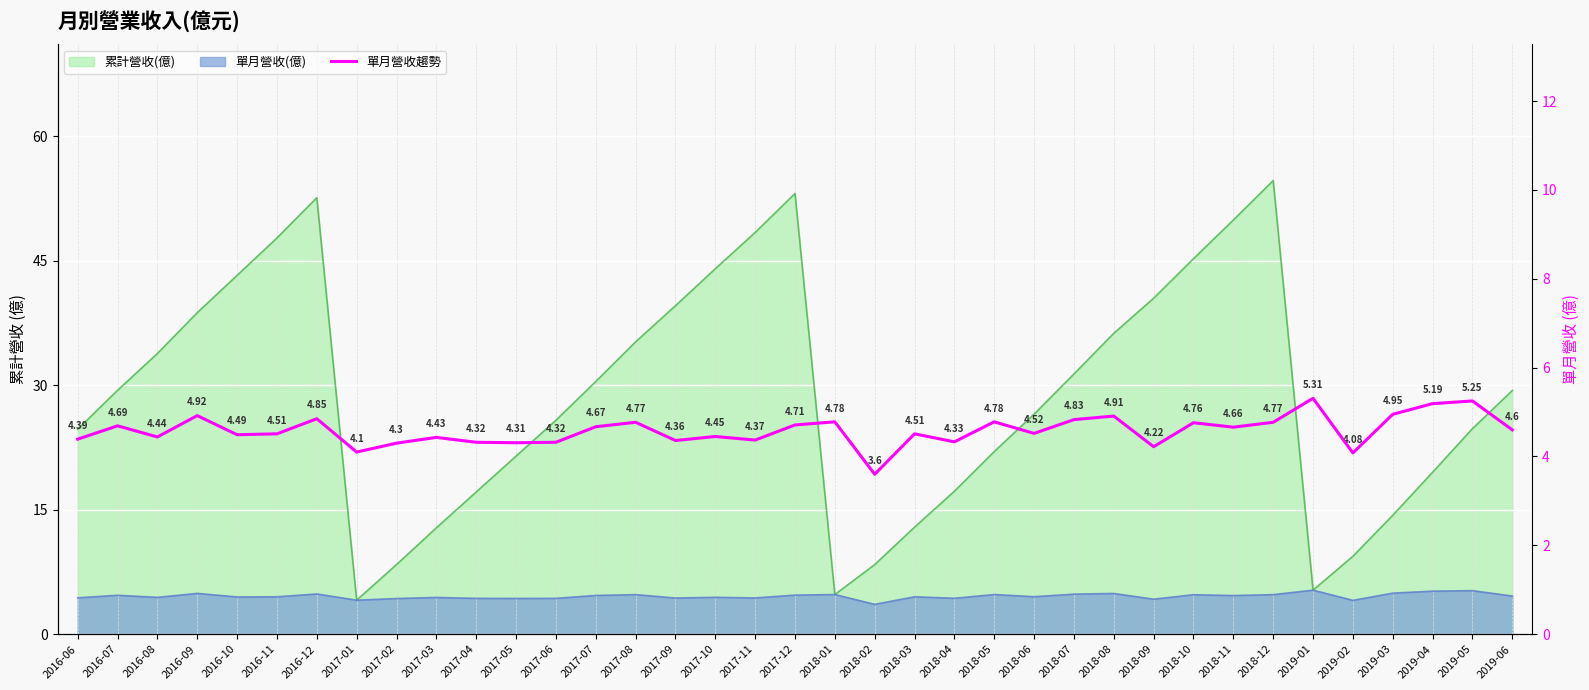

True or false: the data shows 1.8 at 2016-12.

False